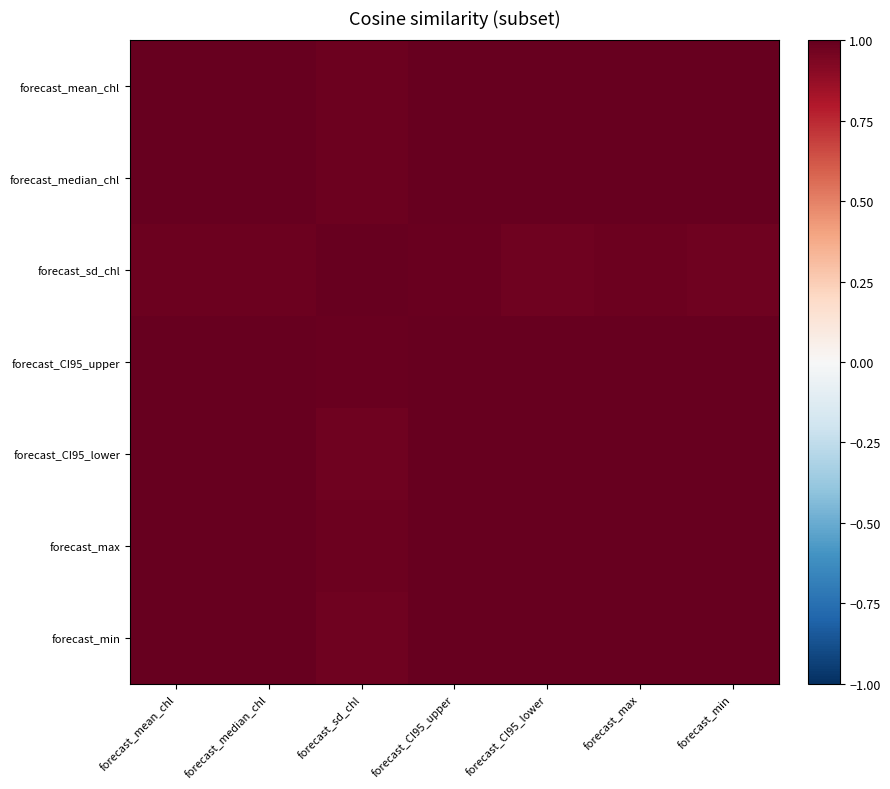

What is the minimum value shown in the chart?

1.0